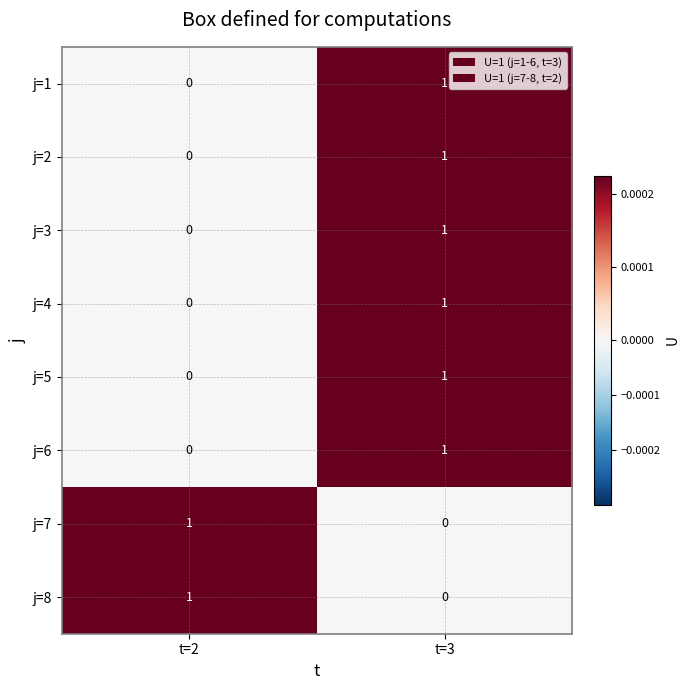

The value of j=4 at t=3 is 1. True or false?

True